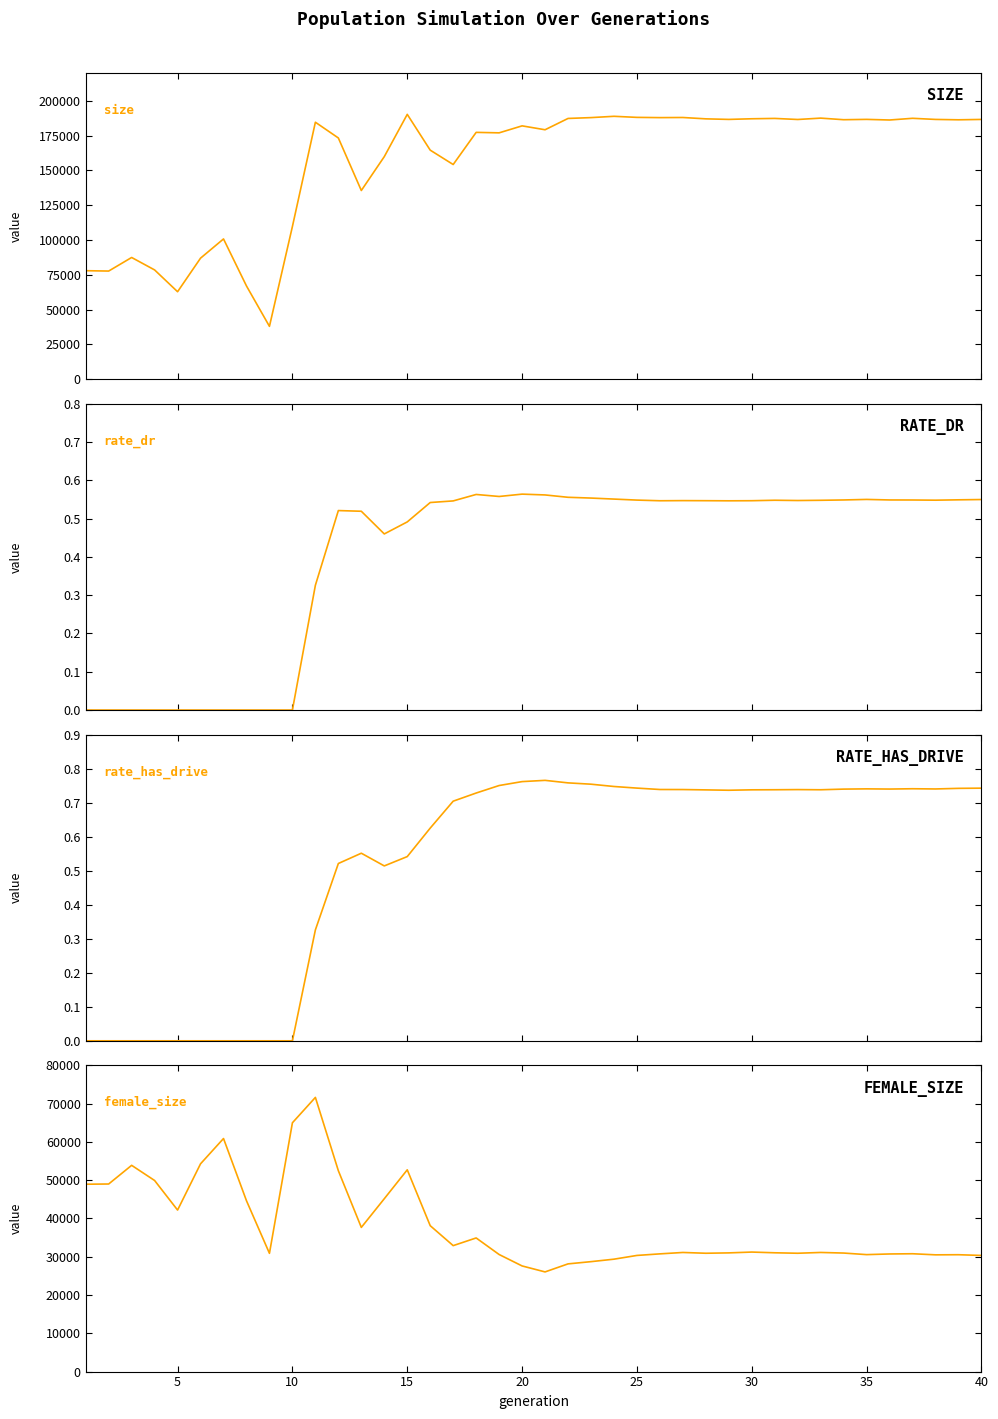

At how many categories does at least one series exceed 25558?

40